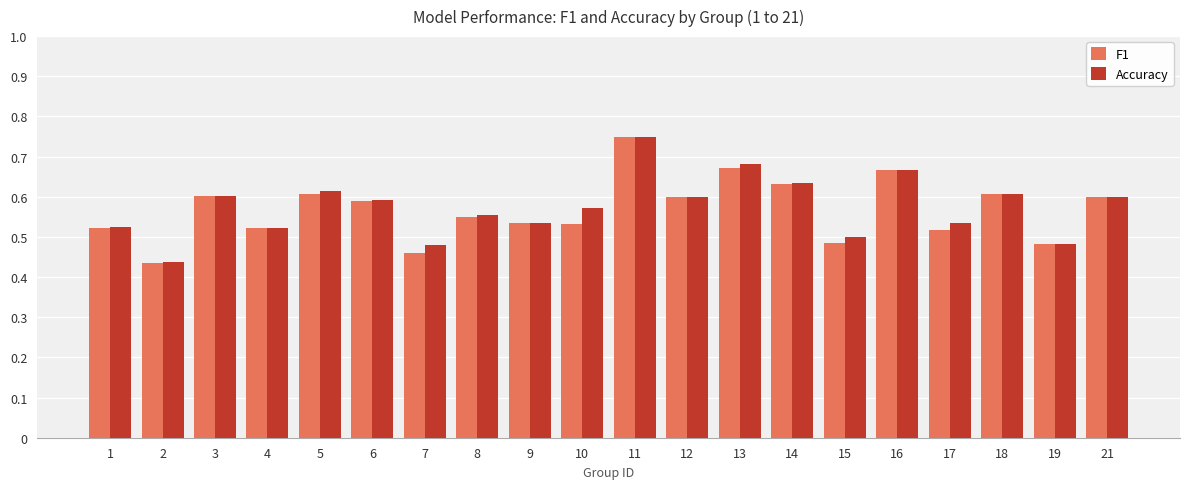

What is the difference between the maximum and second lowest values in the F1 series?

0.3